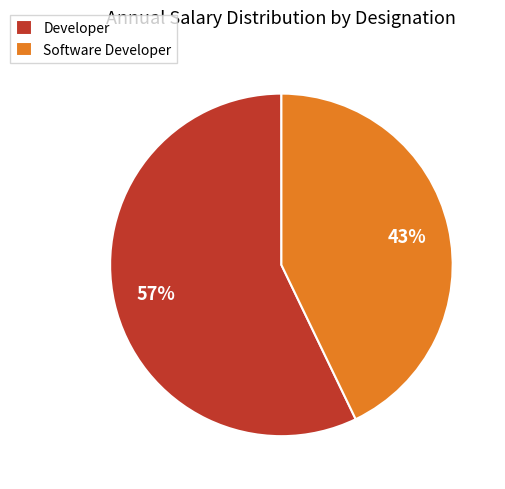

To the nearest percent, what is the difference between the Developer and Software Developer slice percentages?

14%